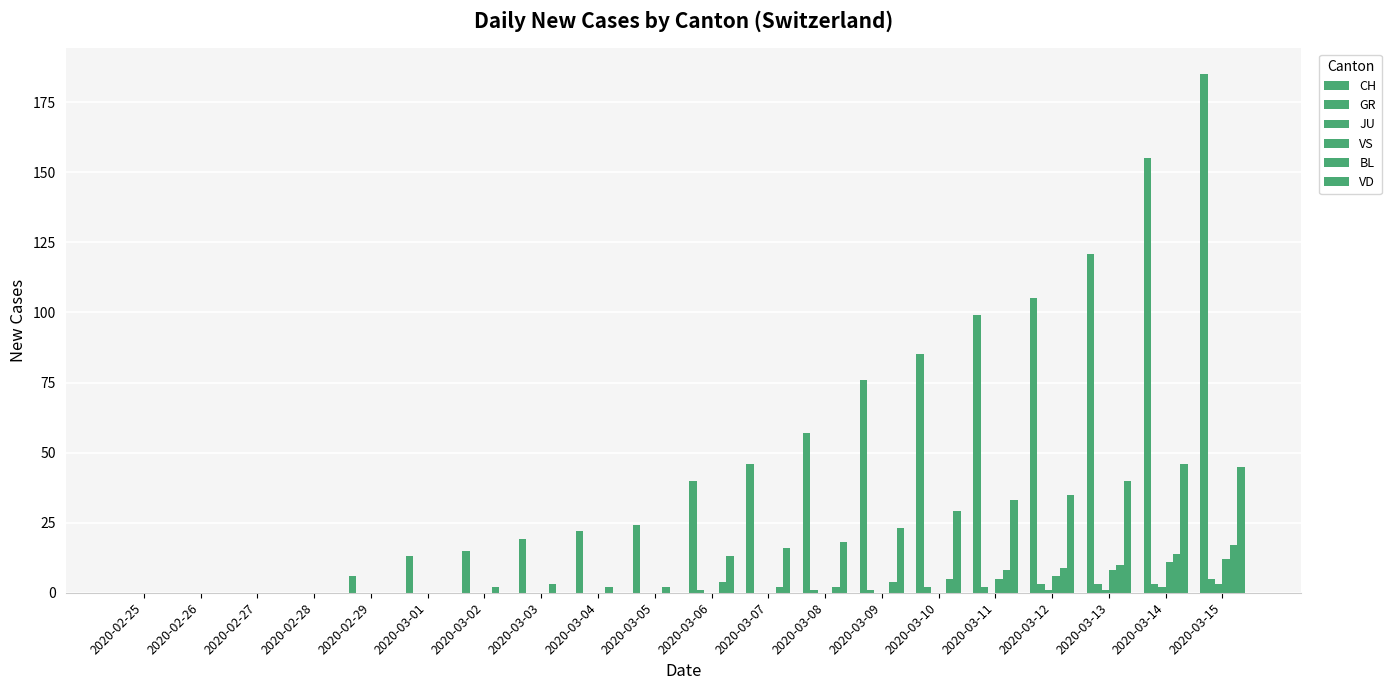

Are the bars grouped side by side (vs. stacked)?

Yes